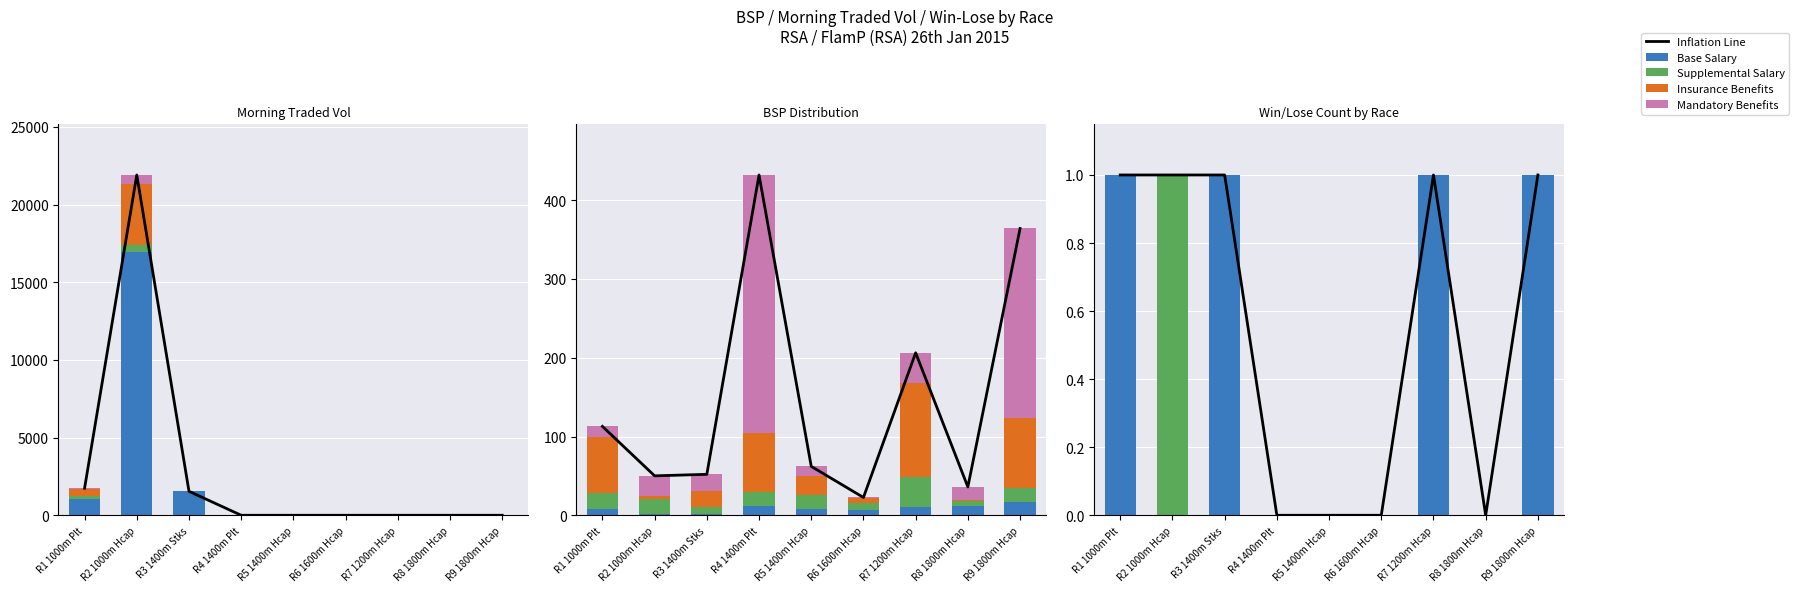

Count the Base Salary values in the range 0 to 1.

9